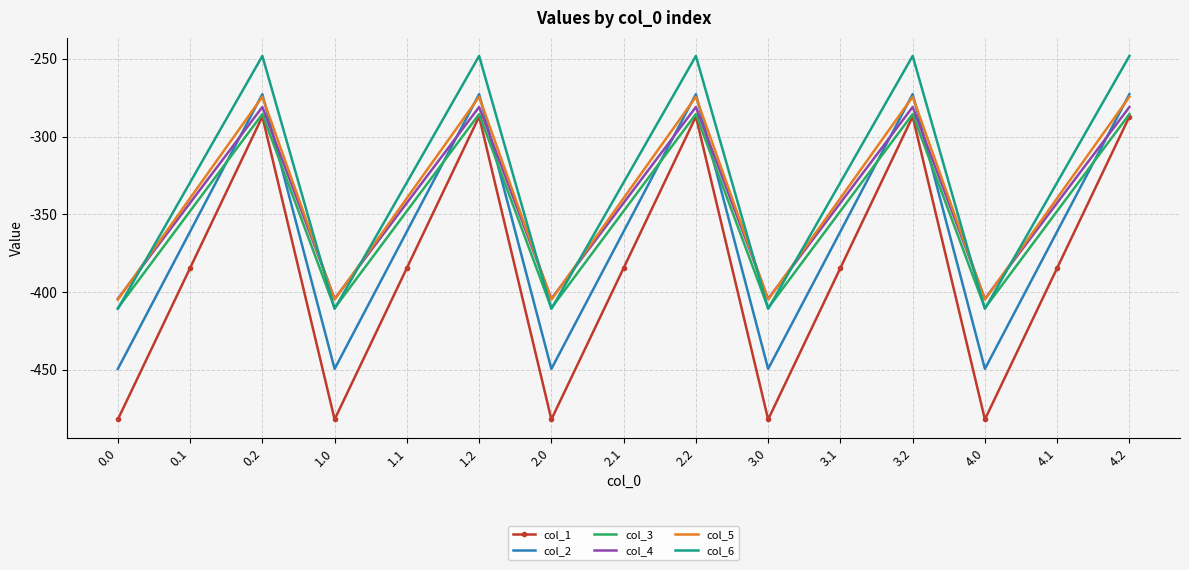

What position from the left is 3.1?

11